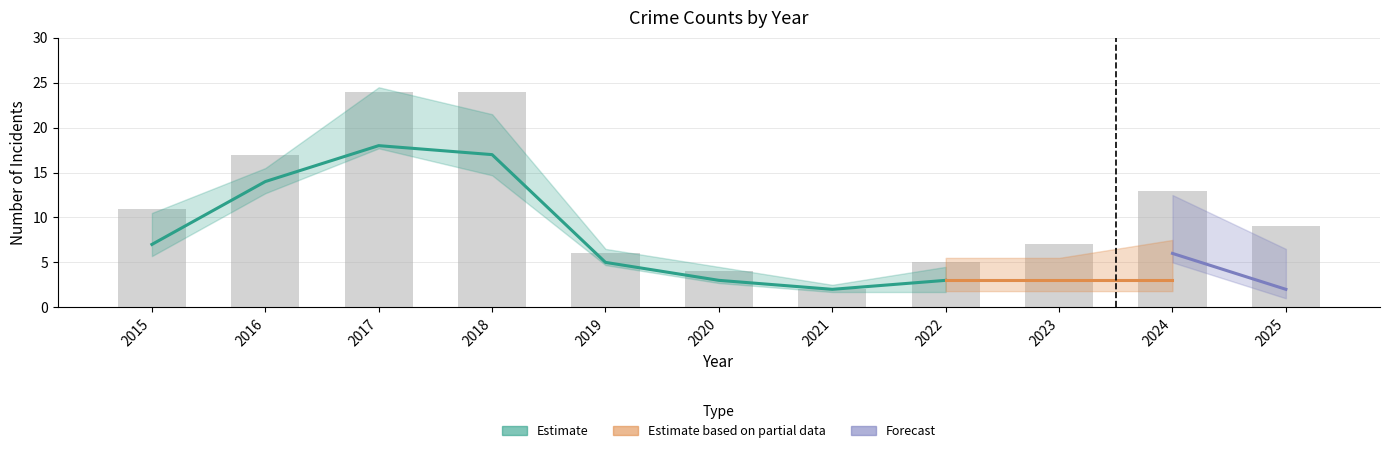

What is the change in value from 2019 to 2020?

-2